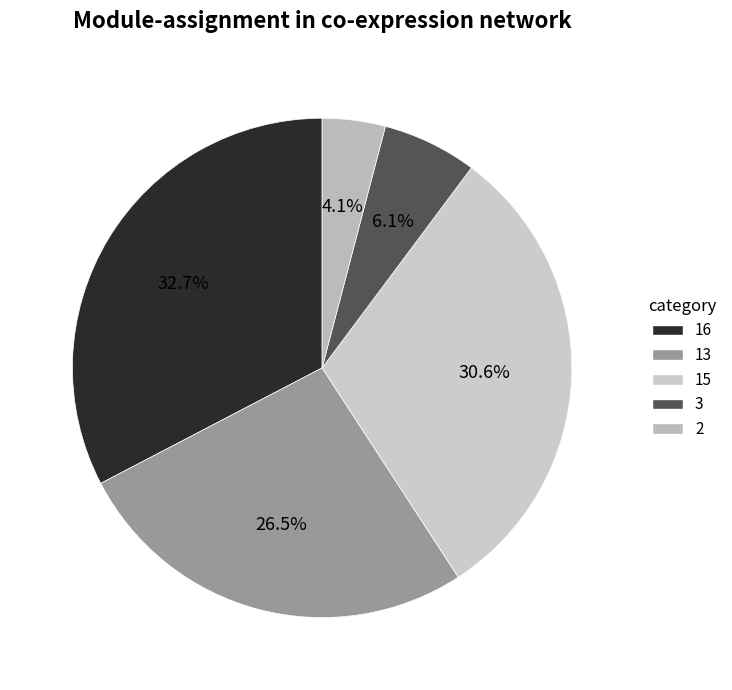

To the nearest percent, what percentage of the pie is 15?

31%